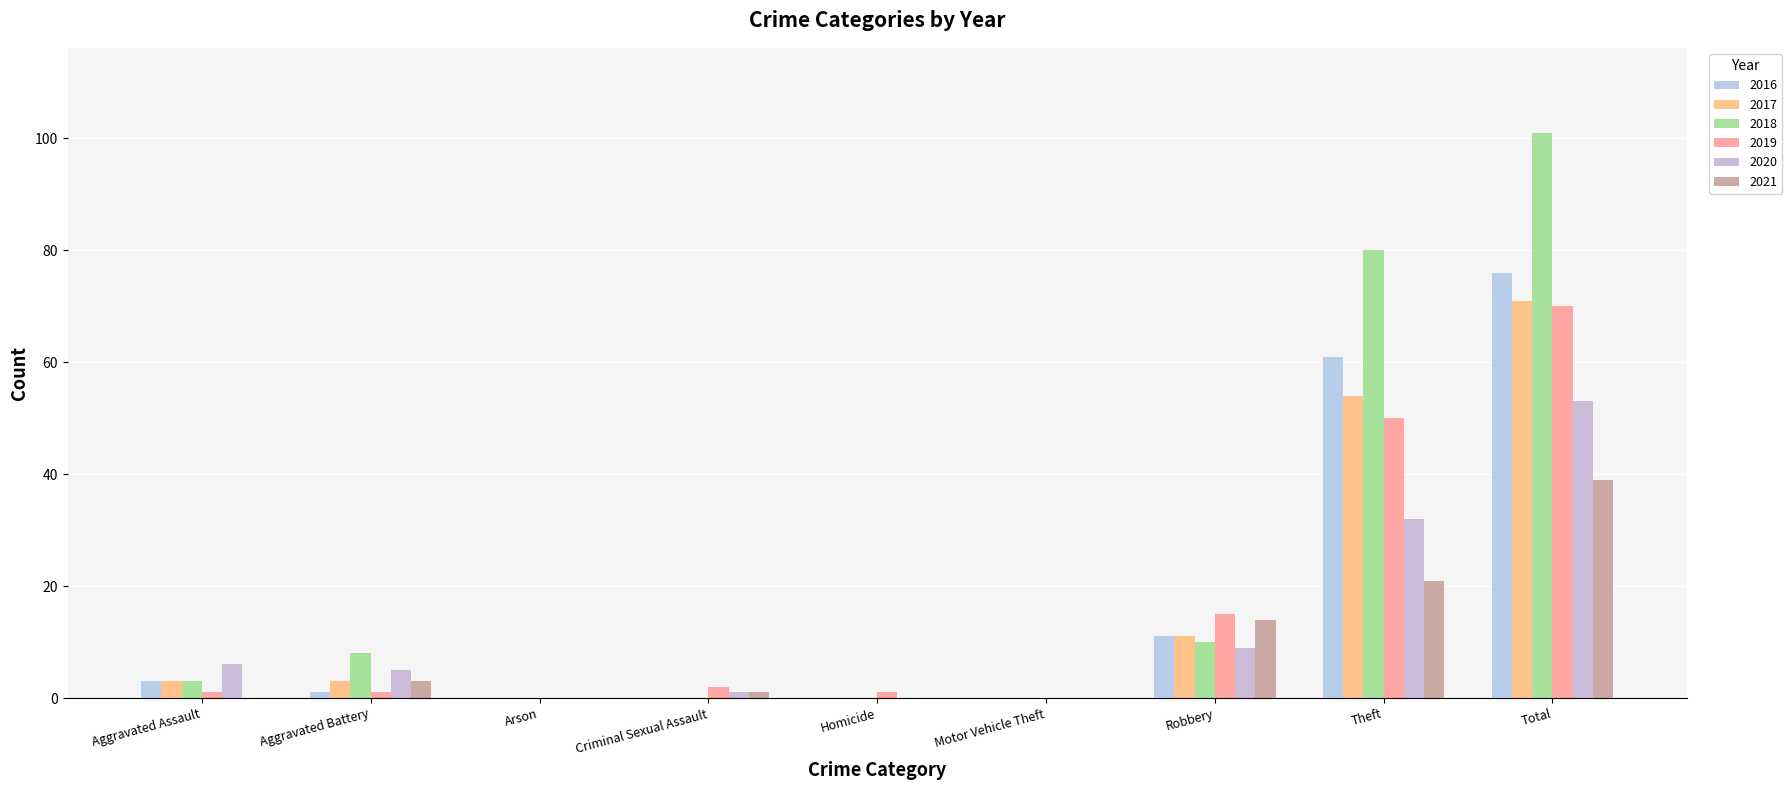

The 2017 series shows 49 at Homicide. True or false?

False